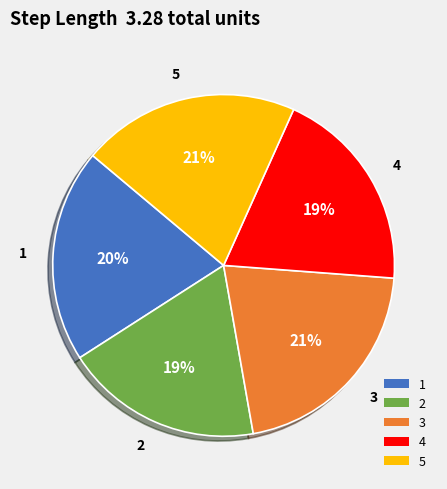

How many segments does this pie chart have?

5